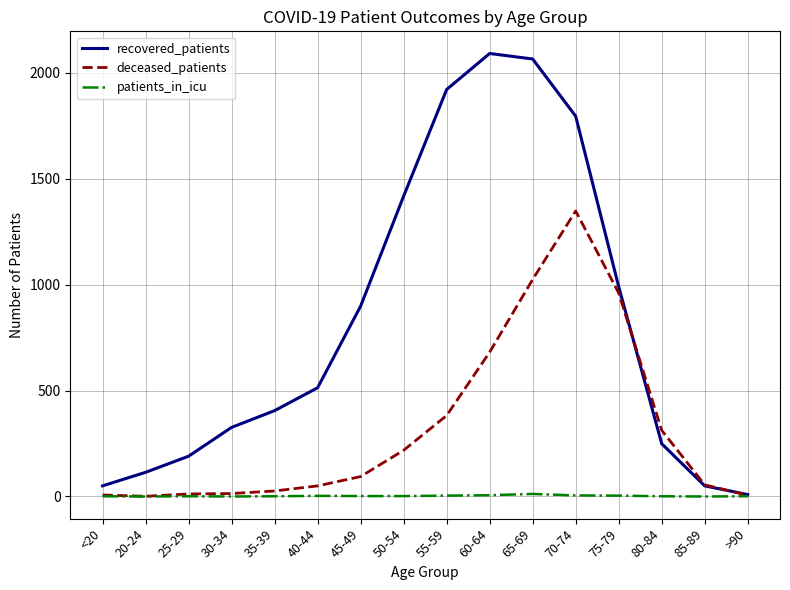

List the series in order of their peak value, lowest first.

patients_in_icu, deceased_patients, recovered_patients